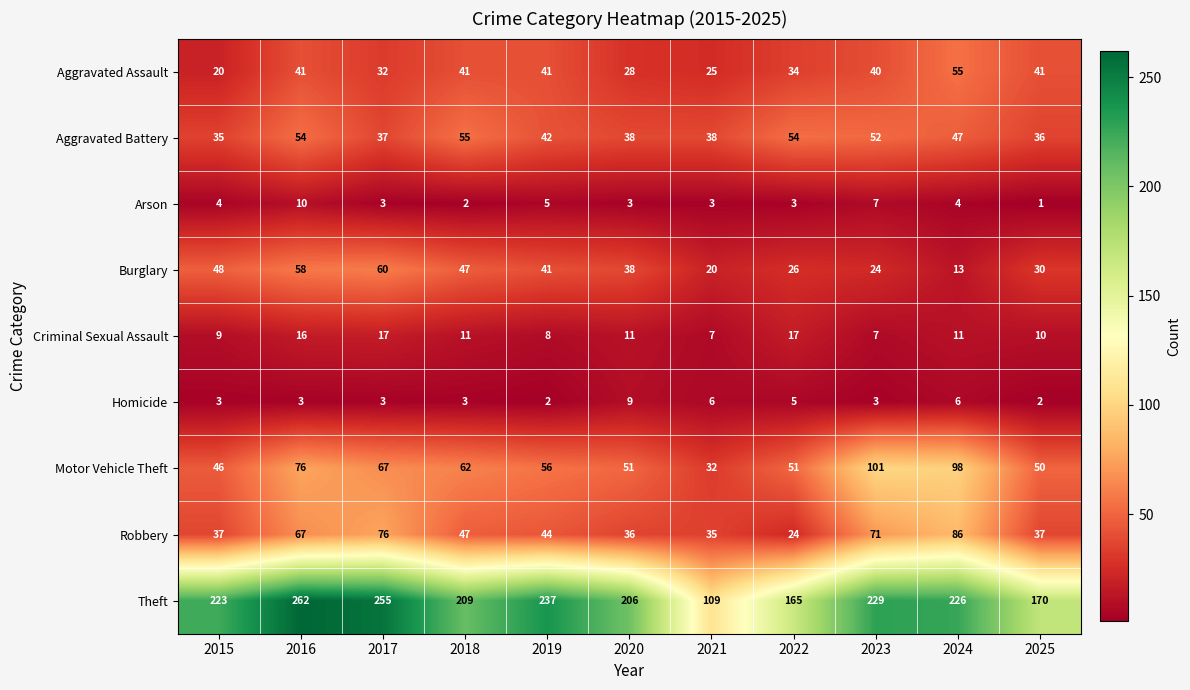

What is the sum of all Arson values?

45